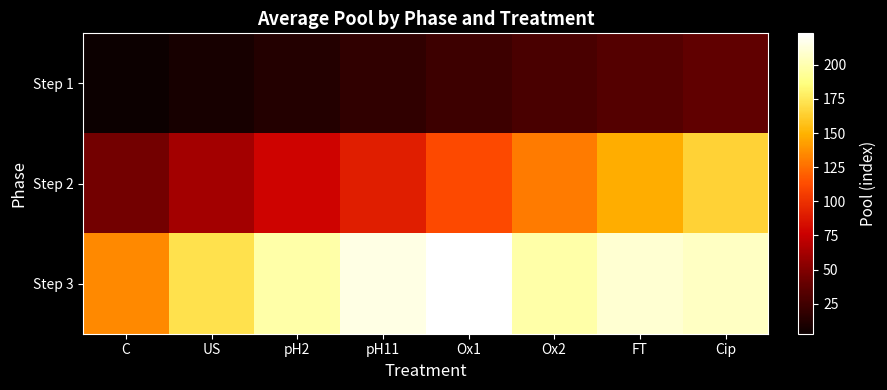

What is the greatest value displayed?

223.0